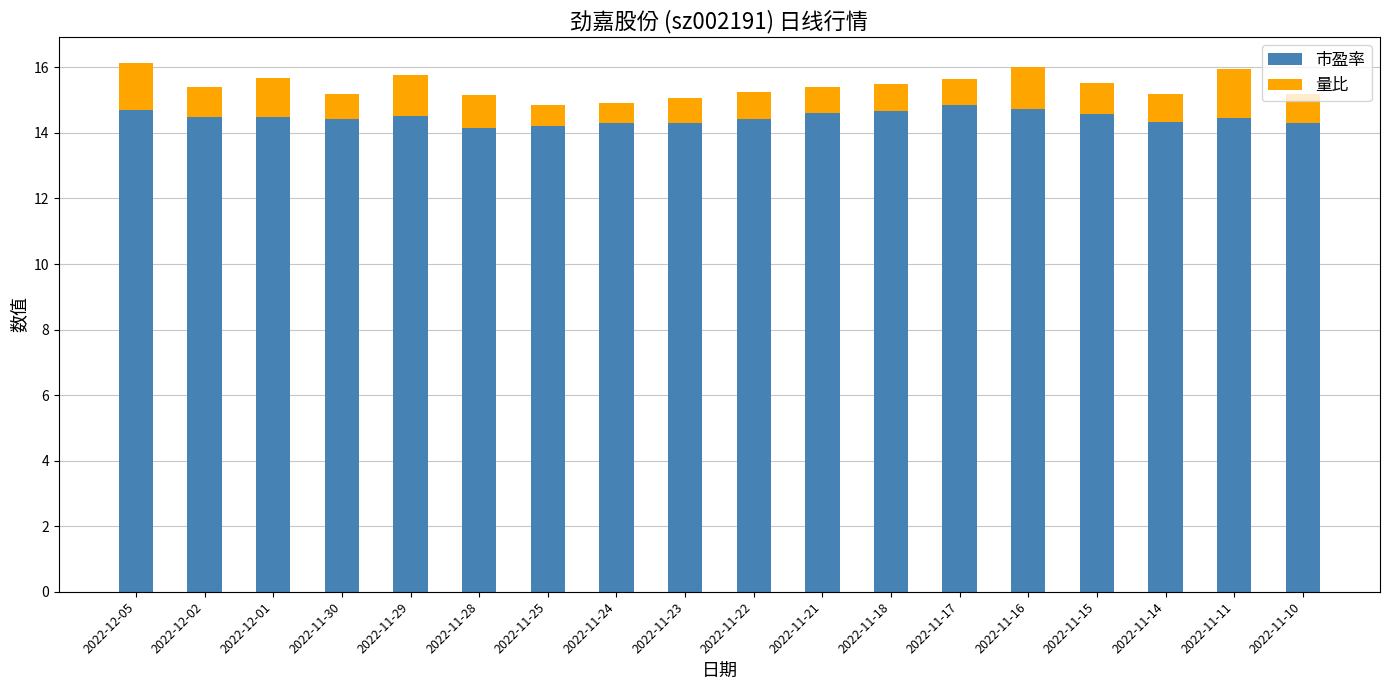

True or false: 市盈率 has a value of 14.5 at 2022-11-29.

True